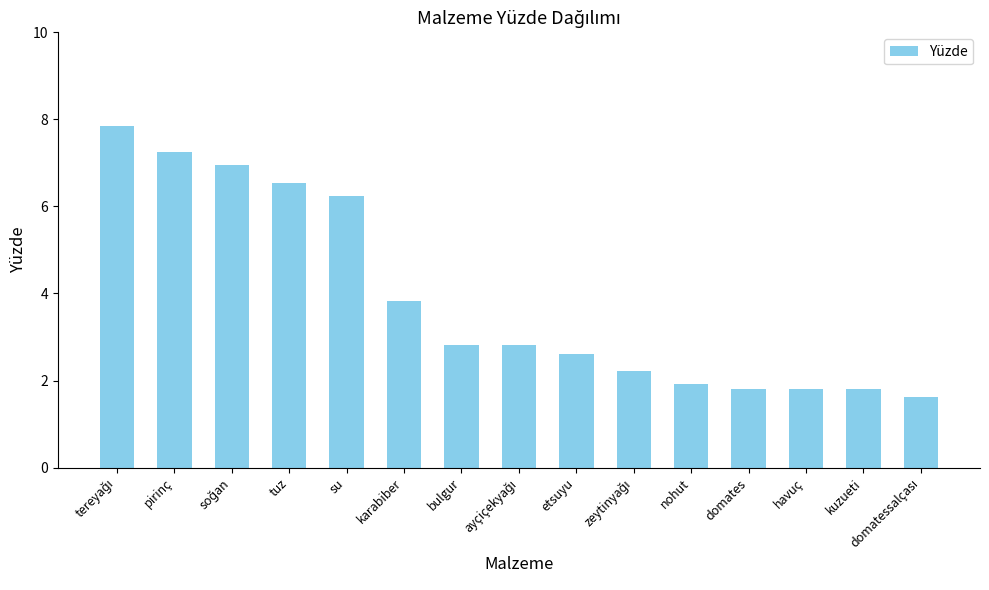

Count the number of categories in the chart.

15